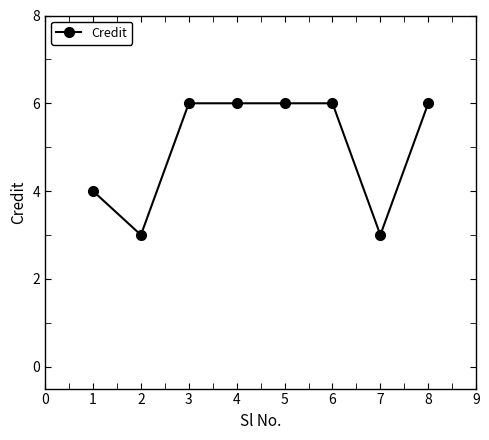

Count the values in the range 4 to 6.

6